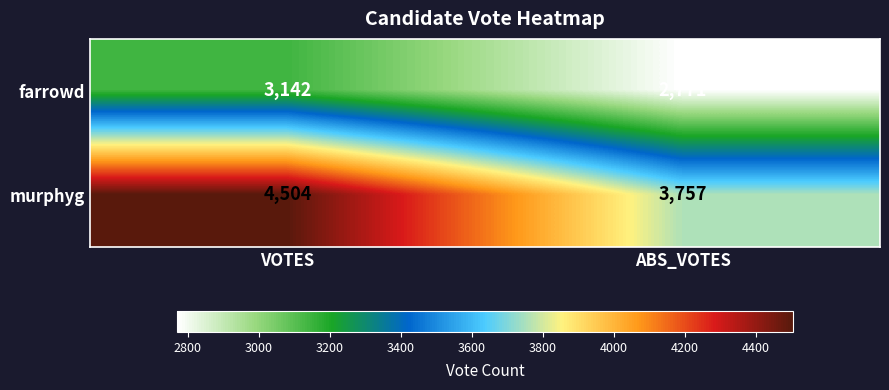

Which label corresponds to the largest value in the chart?

VOTES